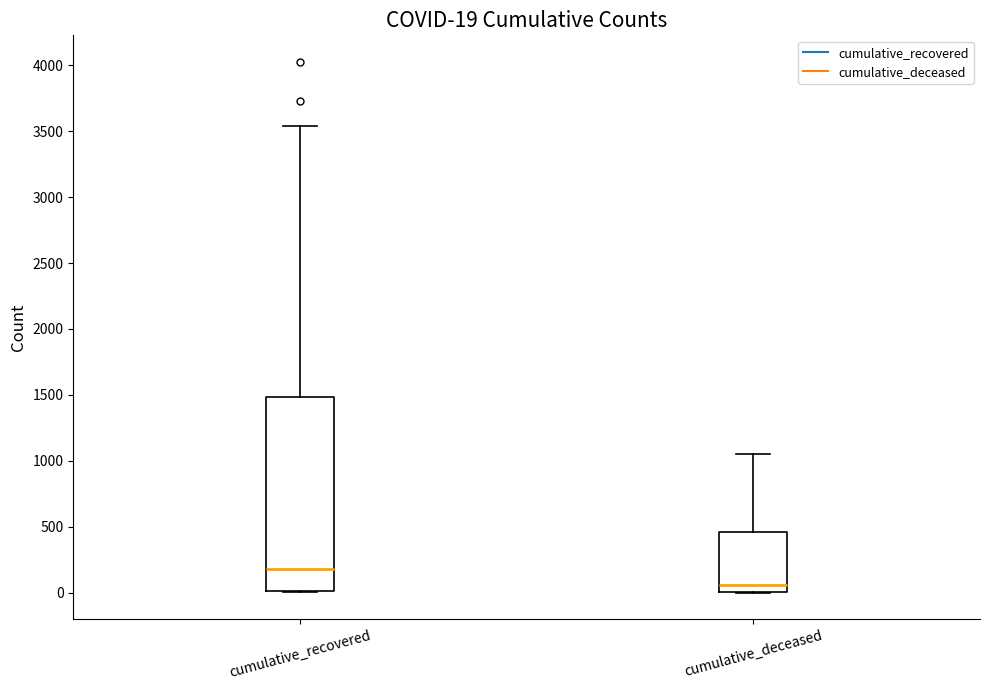

Which box has the lowest median line?

cumulative_deceased